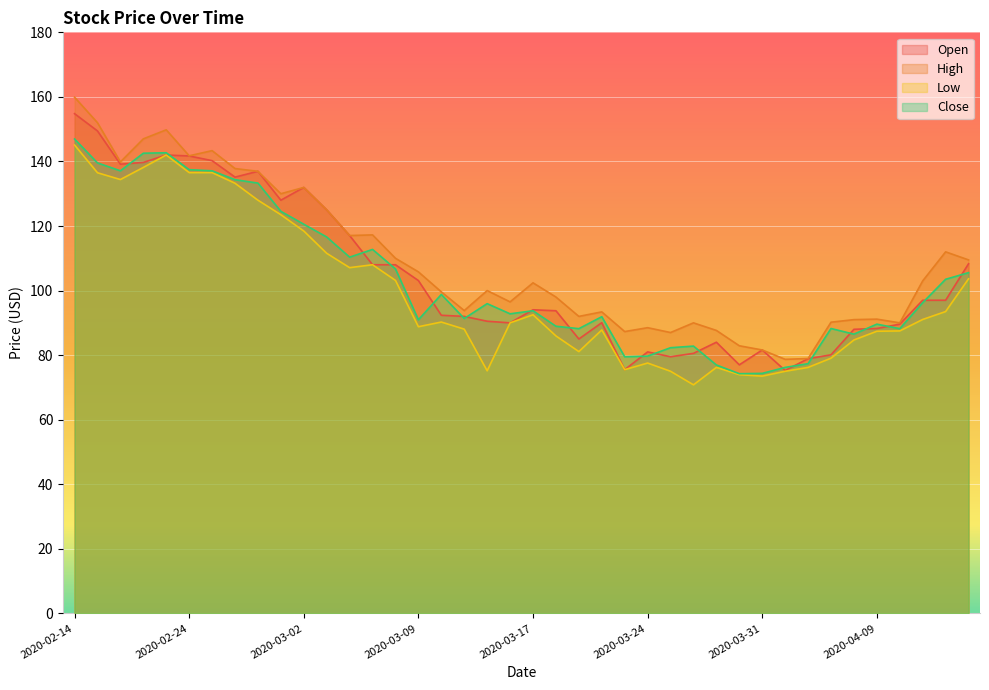

True or false: High and Close intersect in this chart.

False